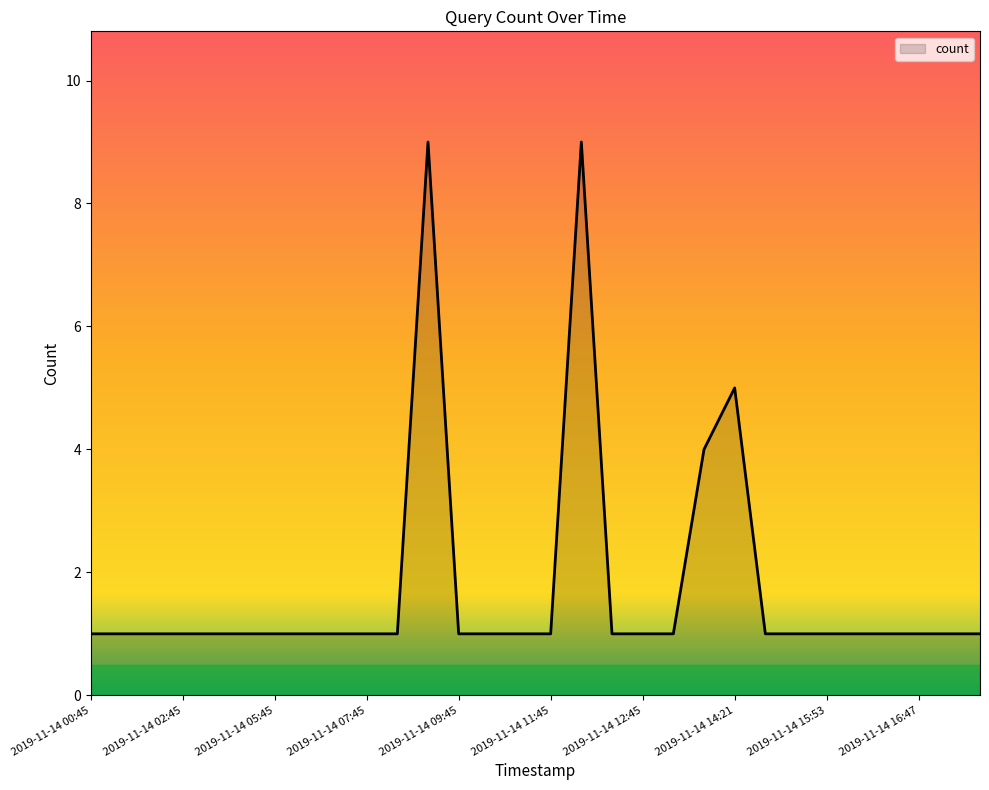

What is the greatest value displayed?

9